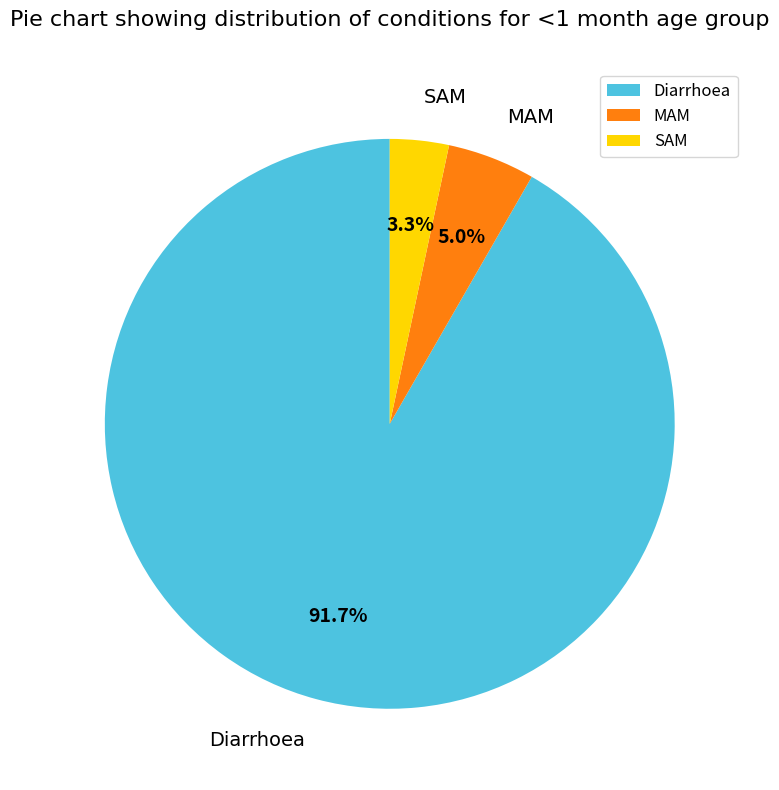

What is the largest slice in the pie chart?

Diarrhoea